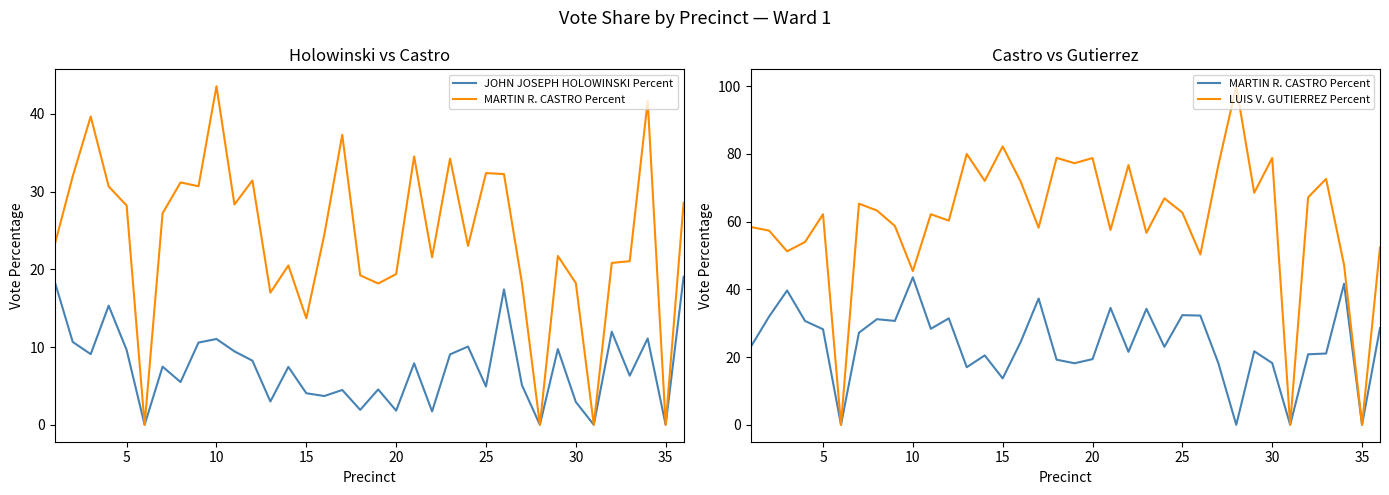

What is the maximum value shown in the chart?

100.0